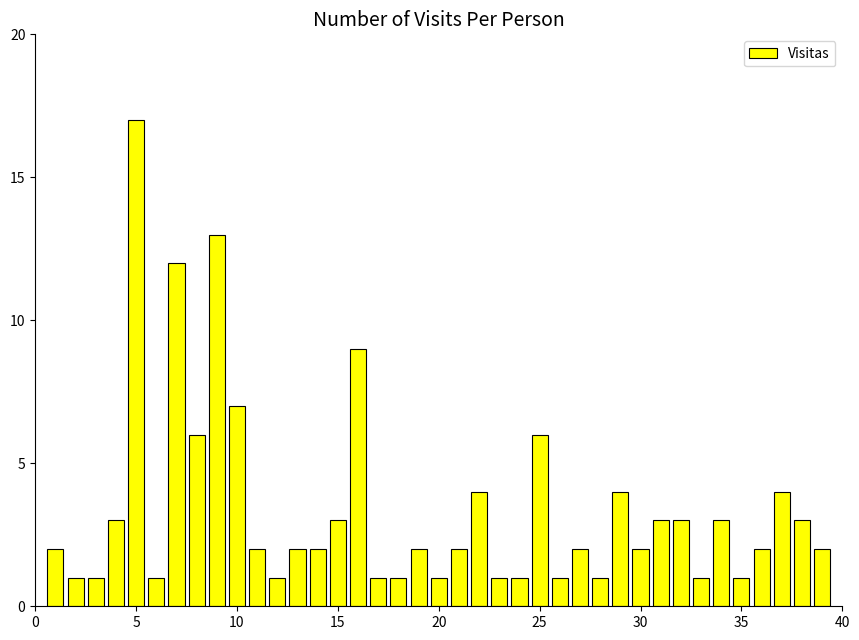

Are the bars grouped side by side (vs. stacked)?

No